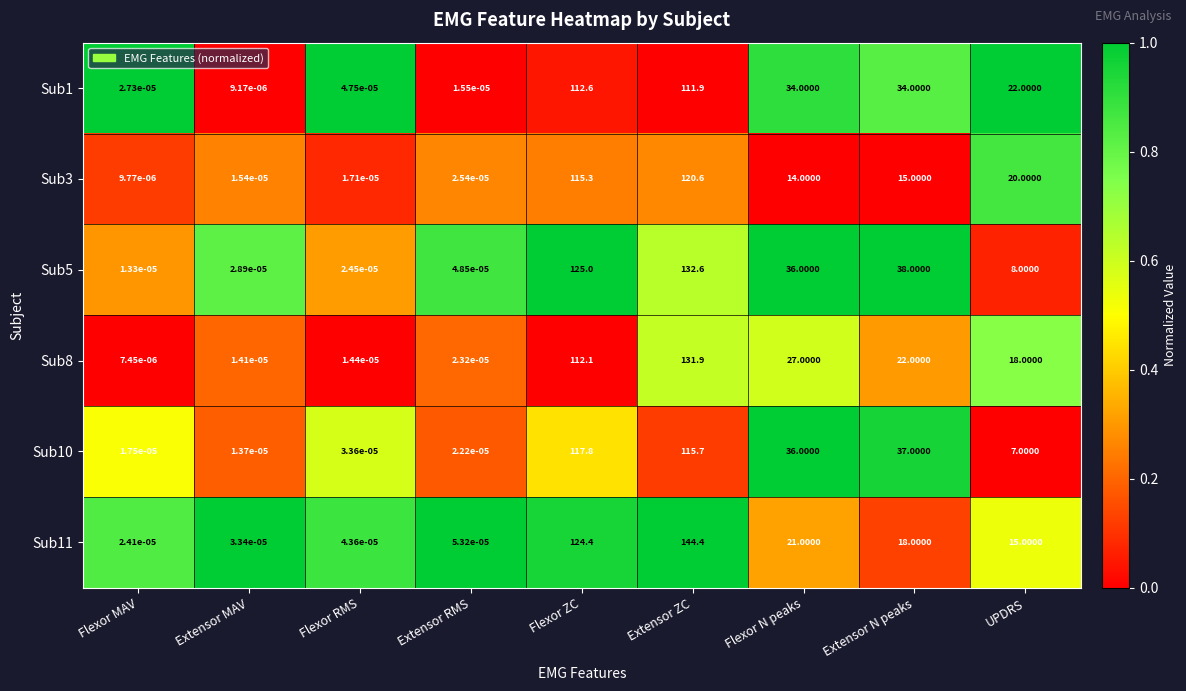

At Extensor ZC, list the series in order from smallest to largest.

Sub1, Sub10, Sub3, Sub8, Sub5, Sub11